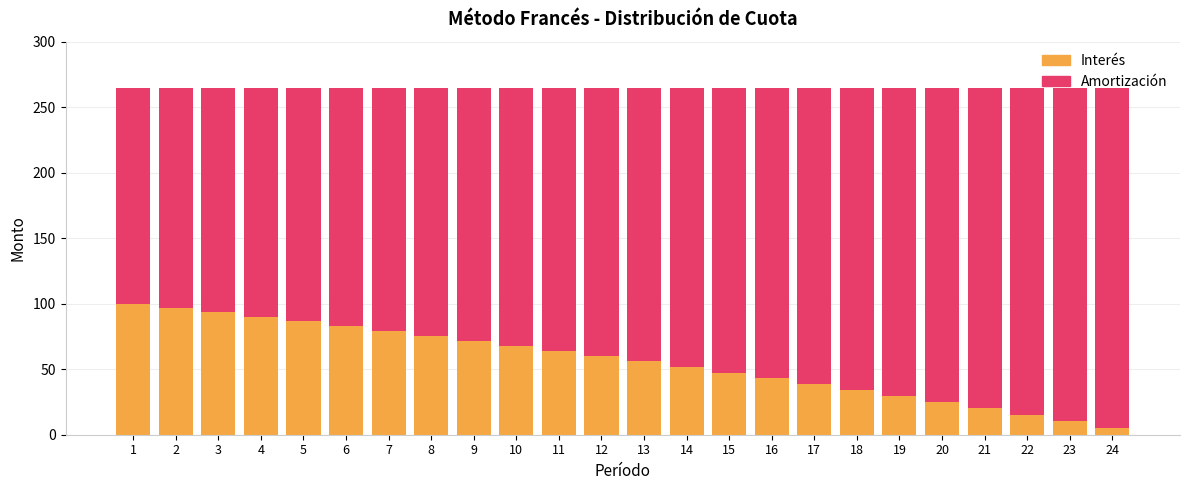

What is the average value of the Interés series?

56.0